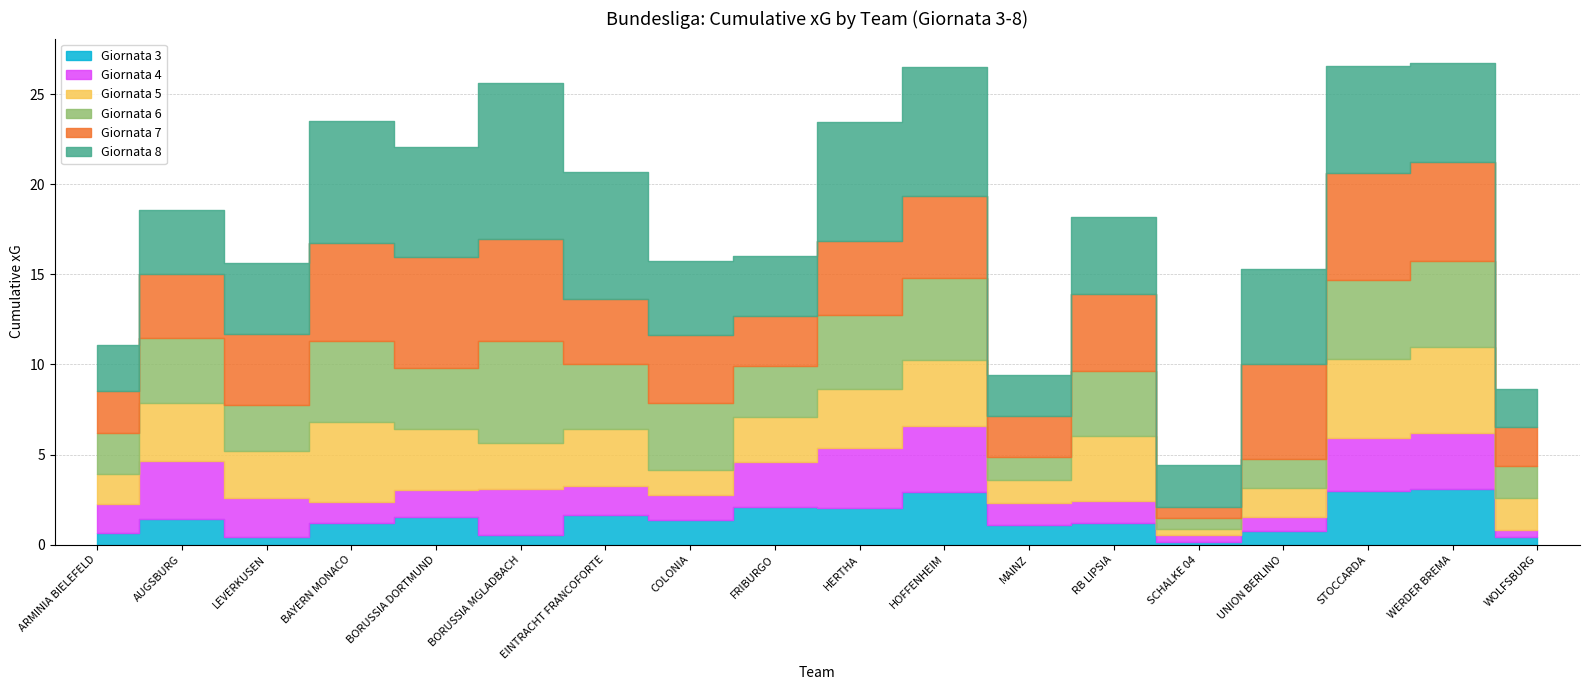

Read the Giornata 4 value at AUGSBURG.

3.2